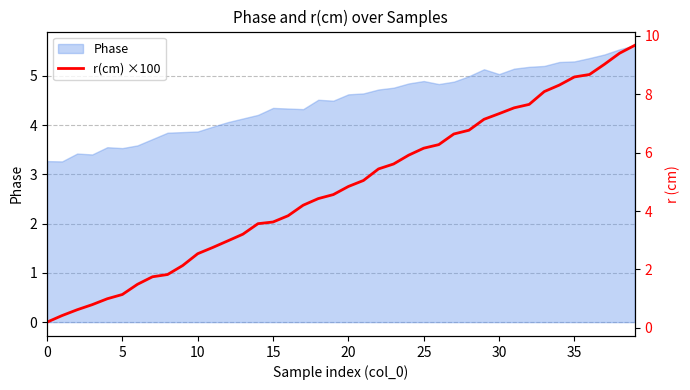

What is the minimum value for Phase?

3.3